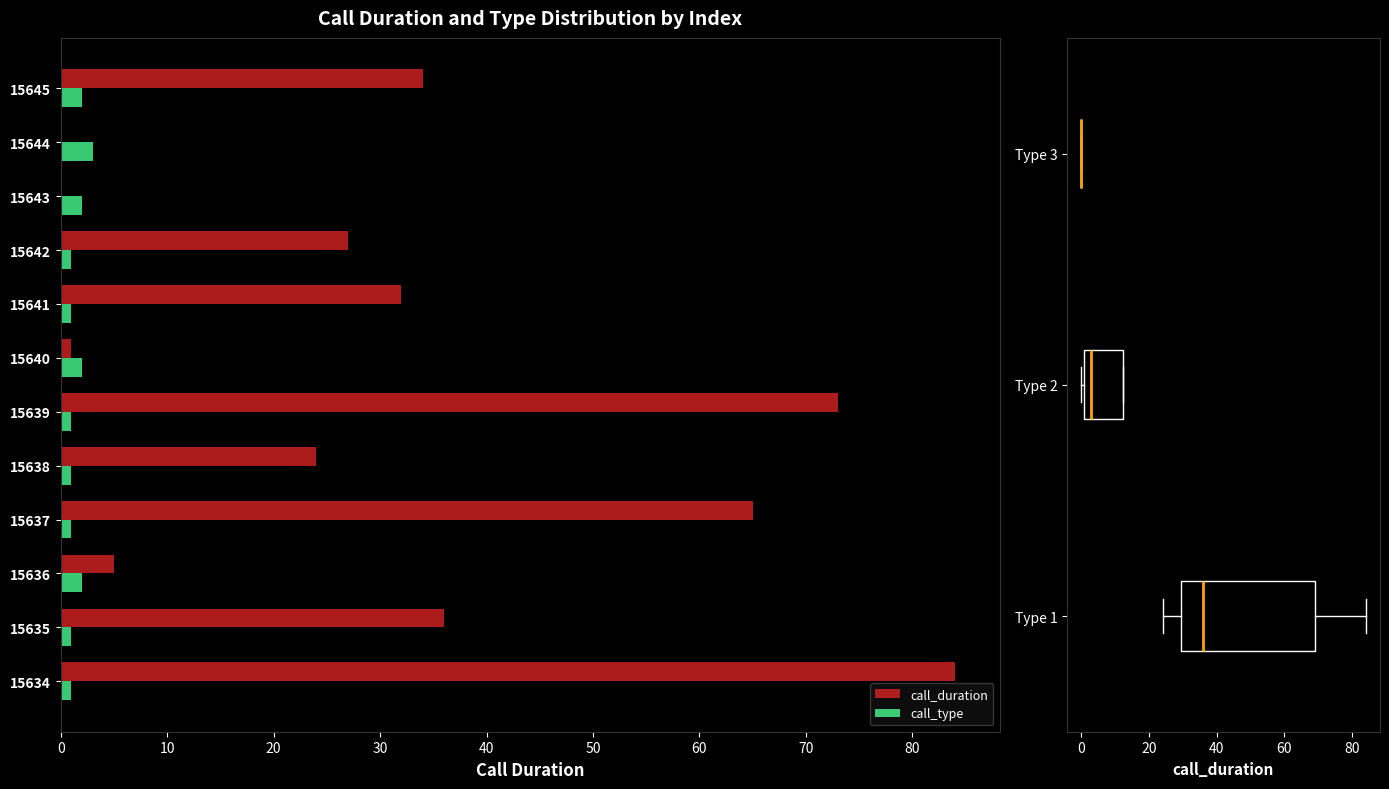

Is the value of call_duration at 15639 greater than the value of call_type at 15639?

Yes